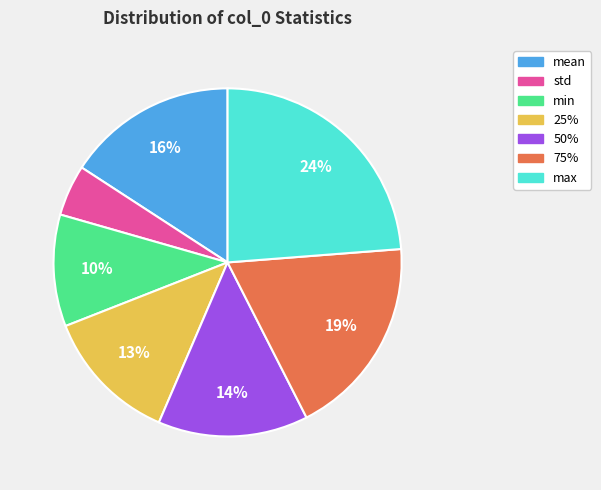

To the nearest percent, what is the difference between the largest and smallest slice percentages?

19%